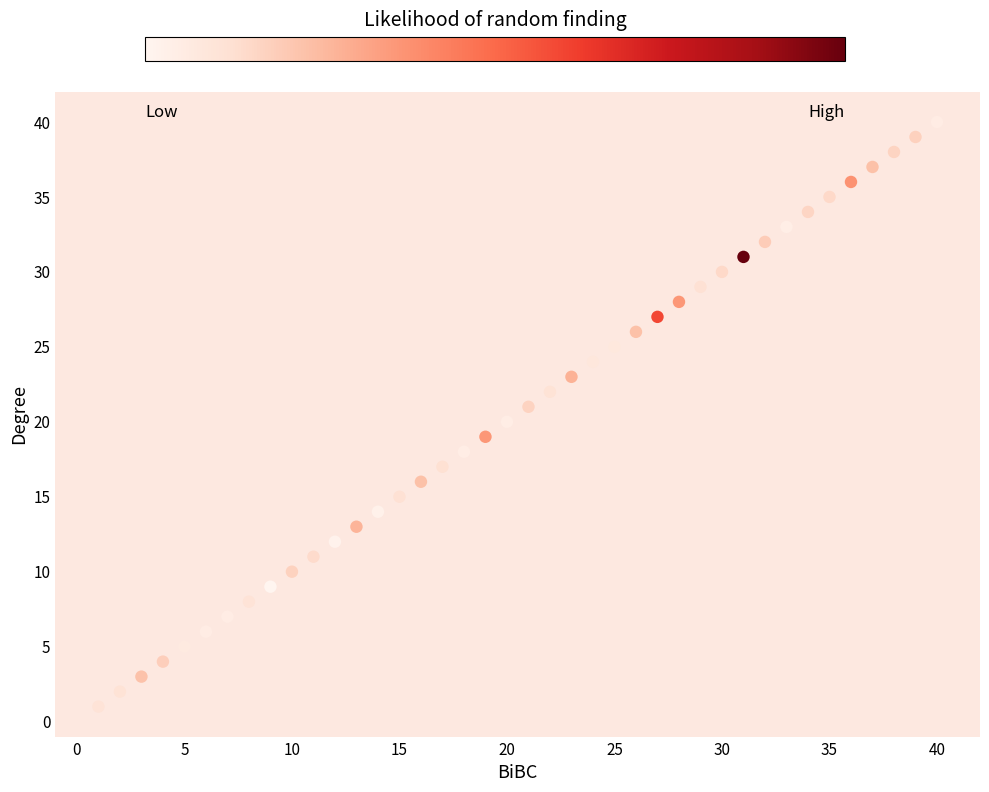

What is the range of X values (max minus min)?

39